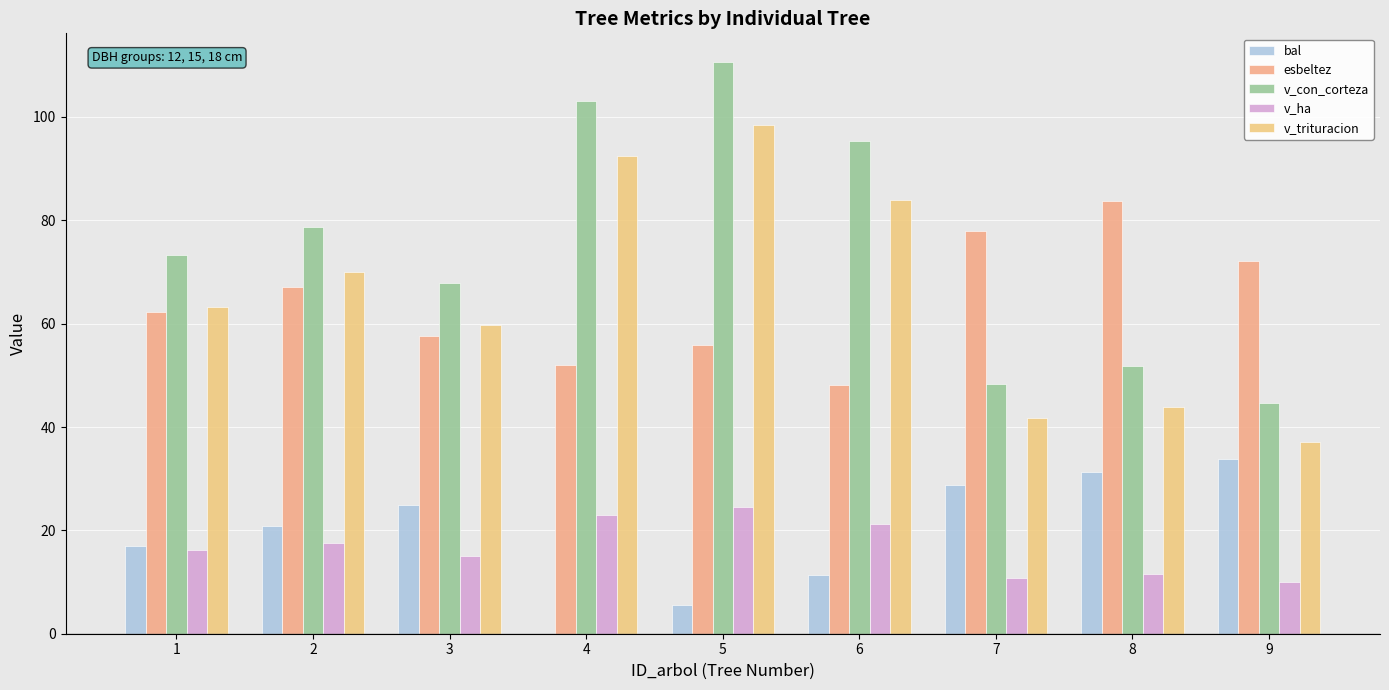

True or false: v_trituracion has a value of 37.1 at 9.

True